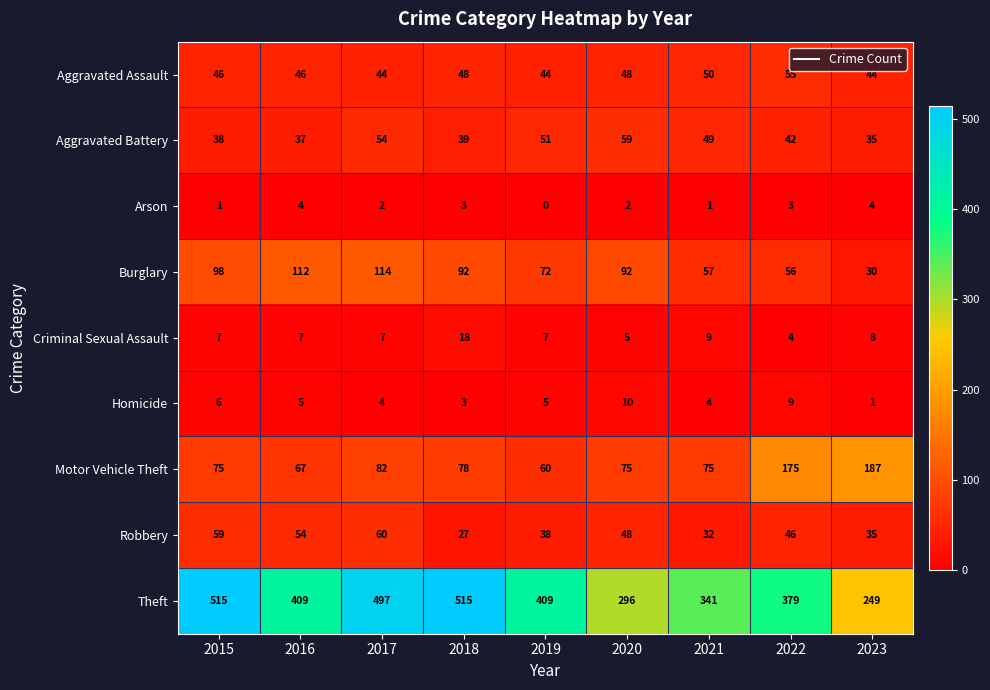

What is the average value of the Aggravated Battery series?

45